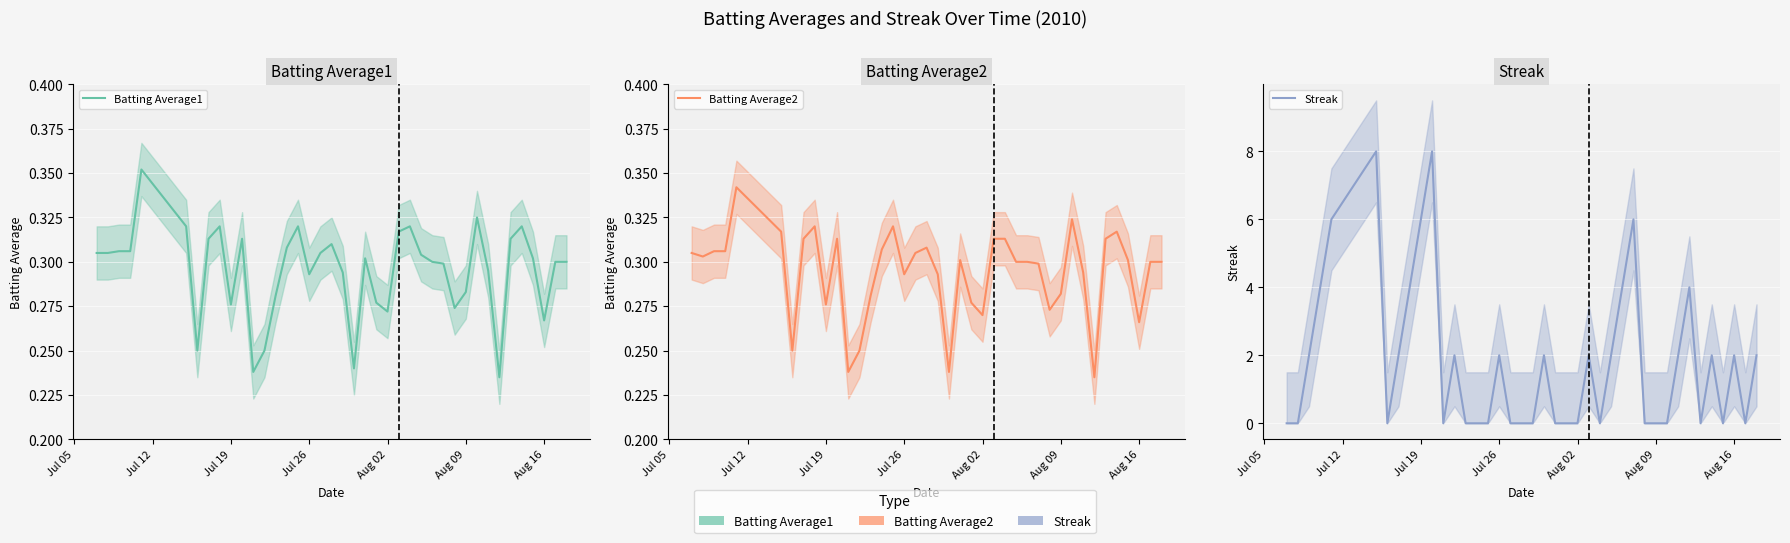

Reading left to right, what are all the values shown in this chart?

Batting Average1: 0.3	0.3	0.3	0.3	0.4	0.3	0.2	0.3	0.3	0.3	0.3	0.2	0.2	0.3	0.3	0.3	0.3	0.3	0.3	0.3	0.2	0.3	0.3	0.3	0.3	0.3	0.3	0.3	0.3	0.3	0.3	0.3	0.3	0.2	0.3	0.3	0.3	0.3	0.3	0.3
Batting Average2: 0.3	0.3	0.3	0.3	0.3	0.3	0.2	0.3	0.3	0.3	0.3	0.2	0.2	0.3	0.3	0.3	0.3	0.3	0.3	0.3	0.2	0.3	0.3	0.3	0.3	0.3	0.3	0.3	0.3	0.3	0.3	0.3	0.3	0.2	0.3	0.3	0.3	0.3	0.3	0.3
Streak: 0.0	0.0	2.0	4.0	6.0	8.0	0.0	2.0	4.0	6.0	8.0	0.0	2.0	0.0	0.0	0.0	2.0	0.0	0.0	0.0	2.0	0.0	0.0	0.0	2.0	0.0	2.0	4.0	6.0	0.0	0.0	0.0	2.0	4.0	0.0	2.0	0.0	2.0	0.0	2.0